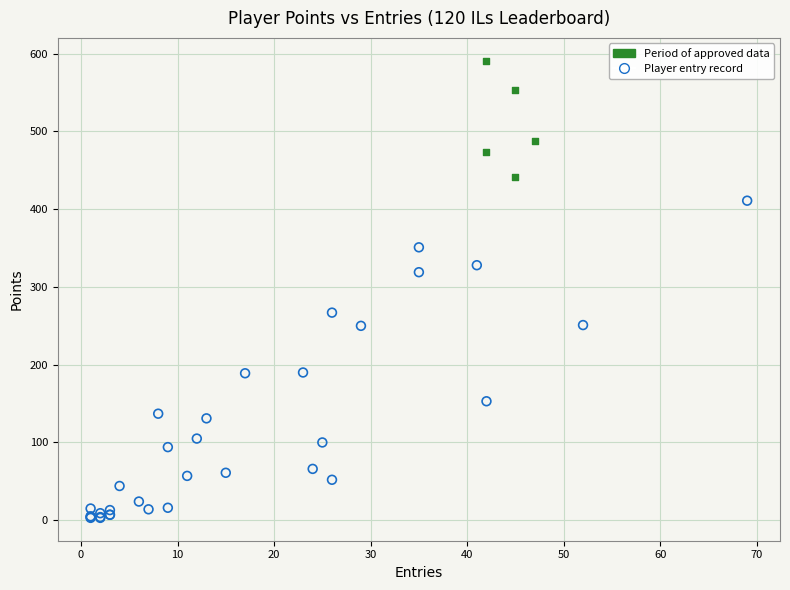

Which series reaches the minimum Y coordinate?

Player entry record